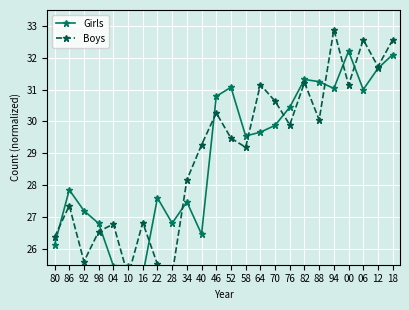

What is the sum of all Boys values?

695.5